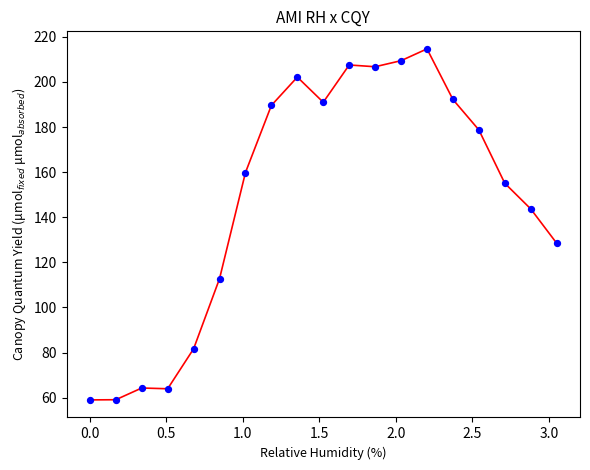

What is the range of Y values (max minus min)?

155.7